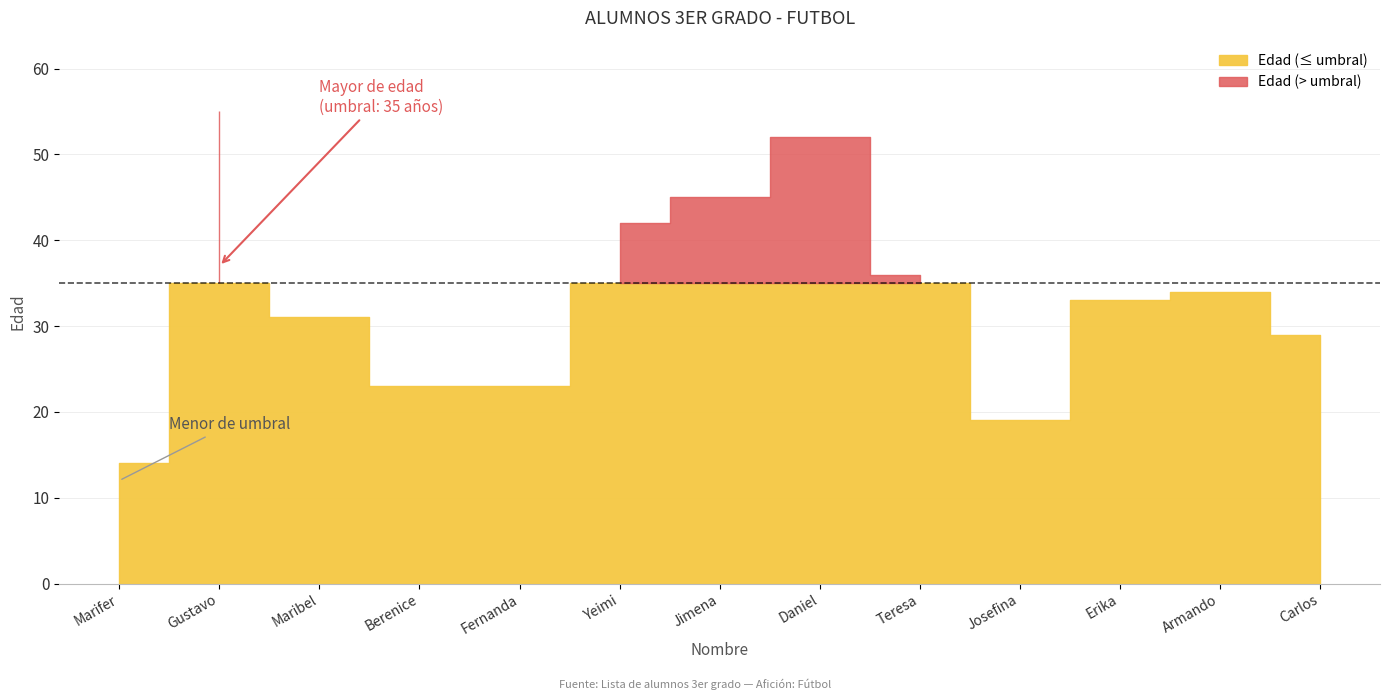

What is the label of the 10th point from the left?

Josefina